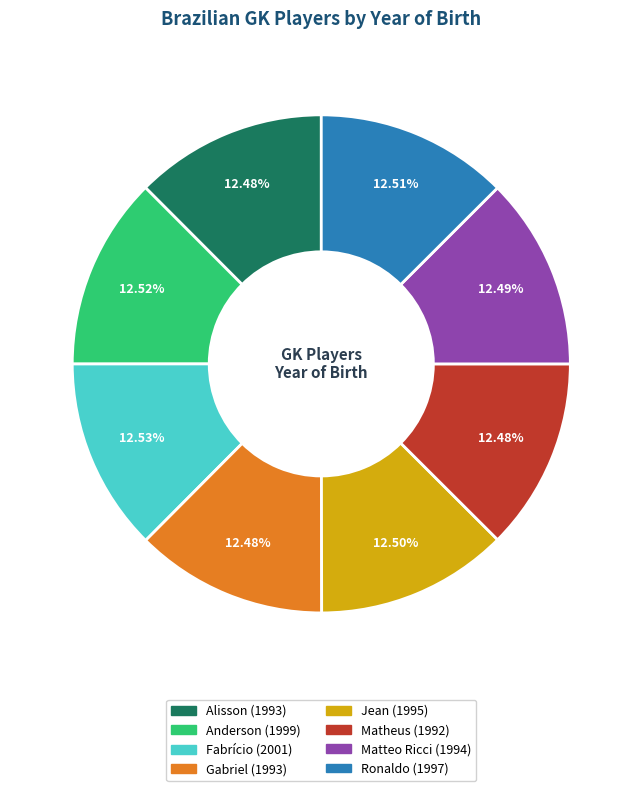

What is the ratio of the value at Fabrício to the value at Jean?

1.0